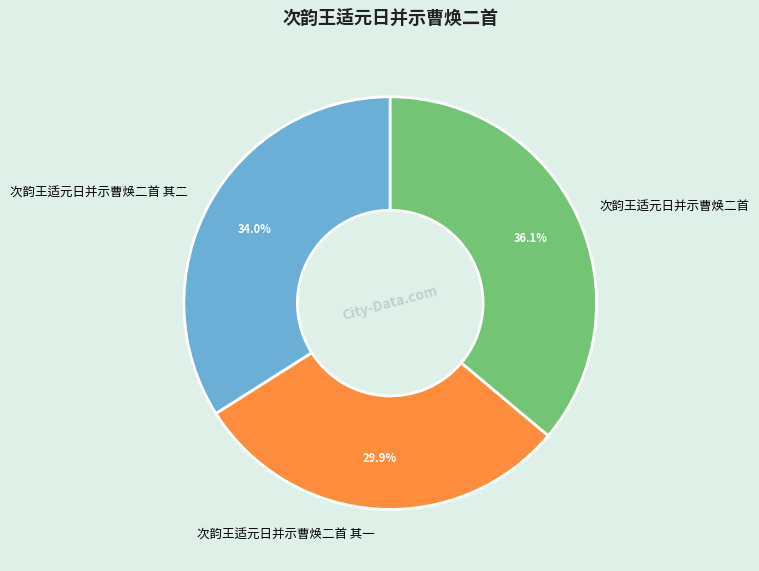

How many slices are in this pie chart?

3